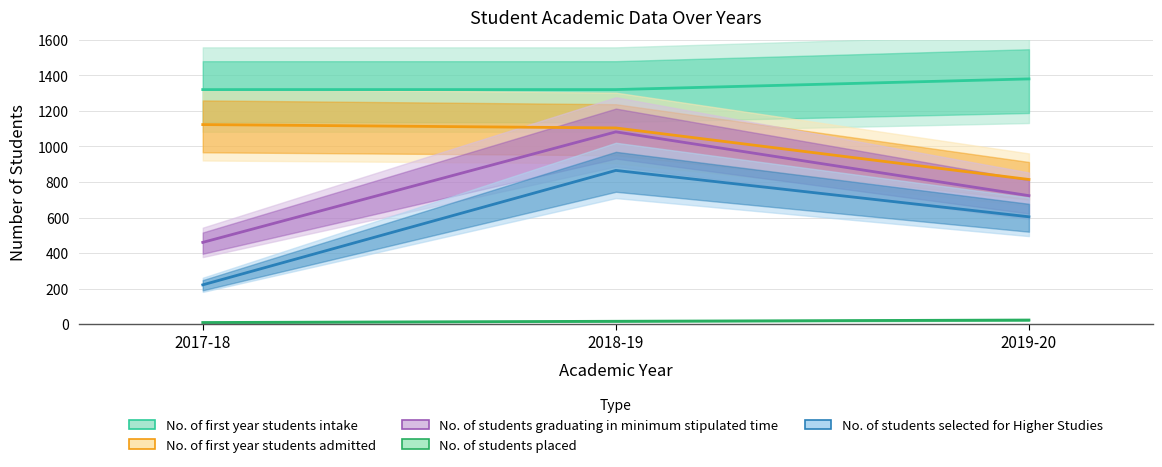

How many No. of students graduating in minimum stipulated time values are between 460 and 1082?

3